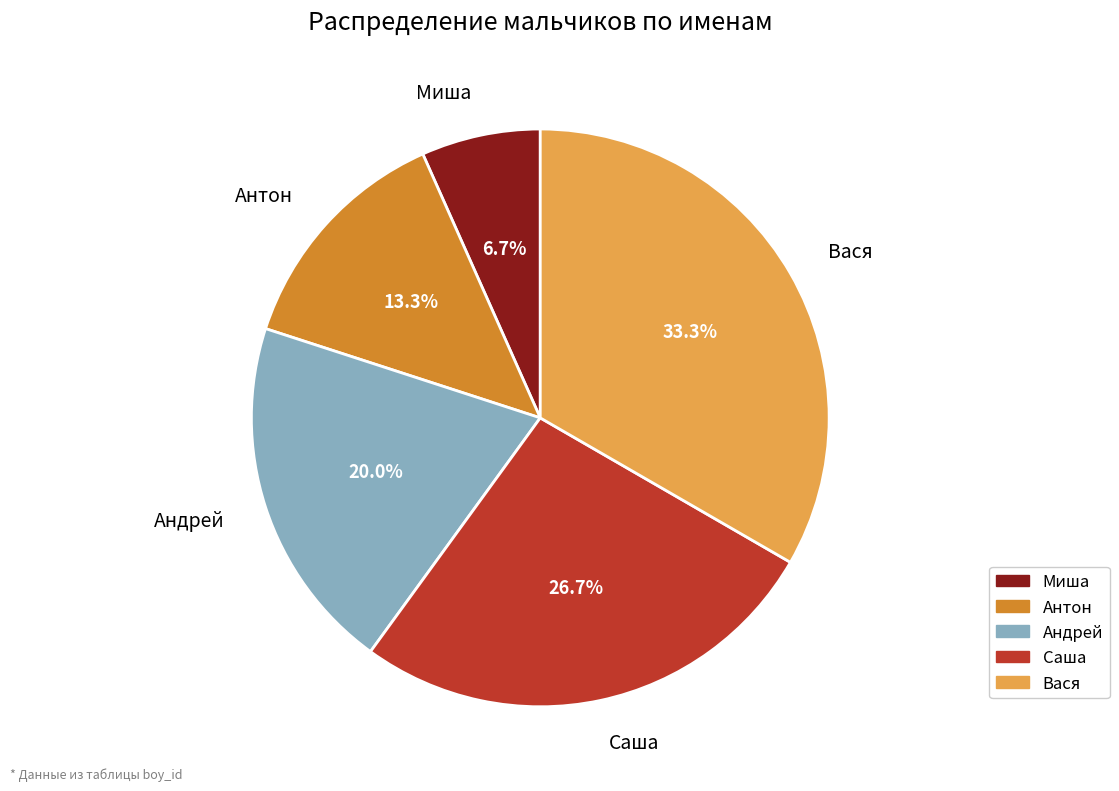

Does Вася represent more than half of the total?

No